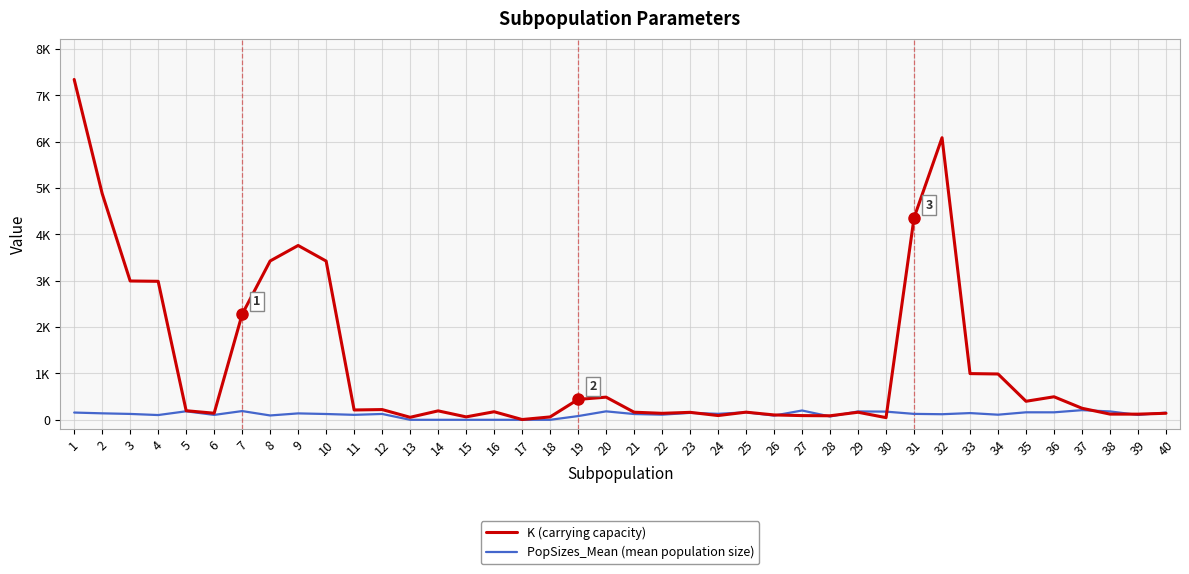

Which has a higher value, 12 or 29?

12